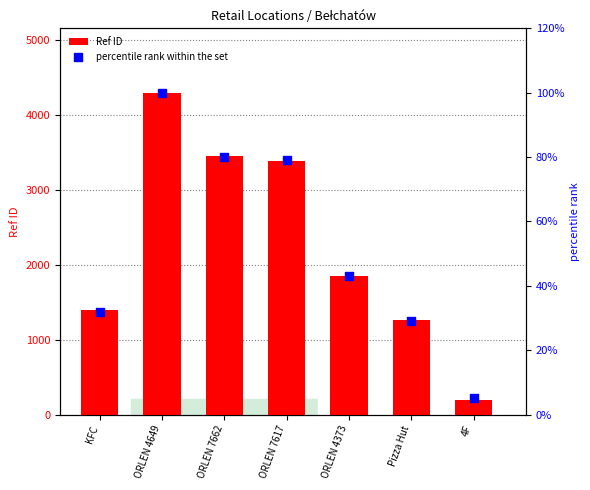

Which series has the largest total across all categories?

Ref ID